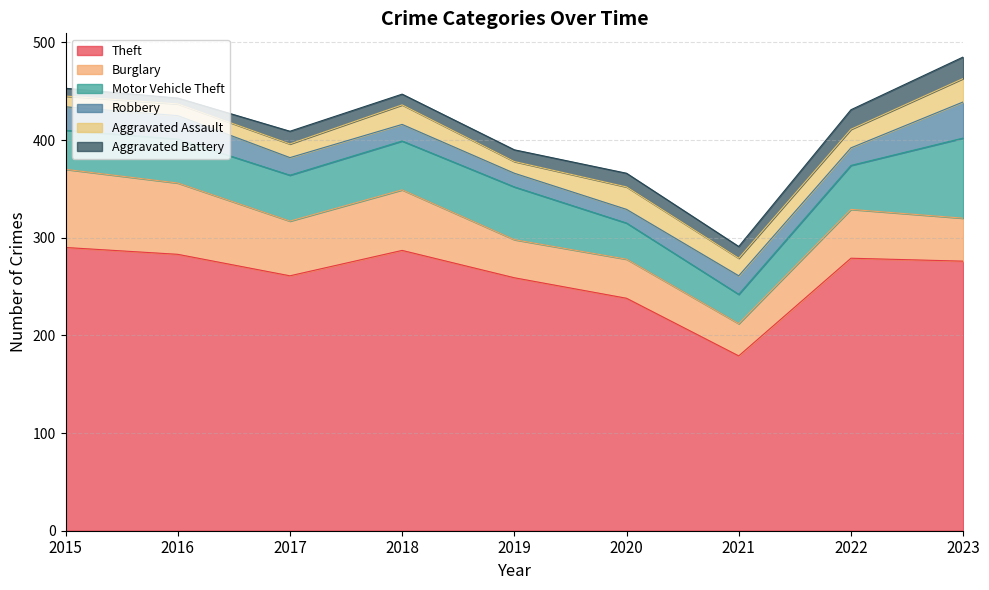

The value of Aggravated Assault at 2018 is 32. True or false?

False